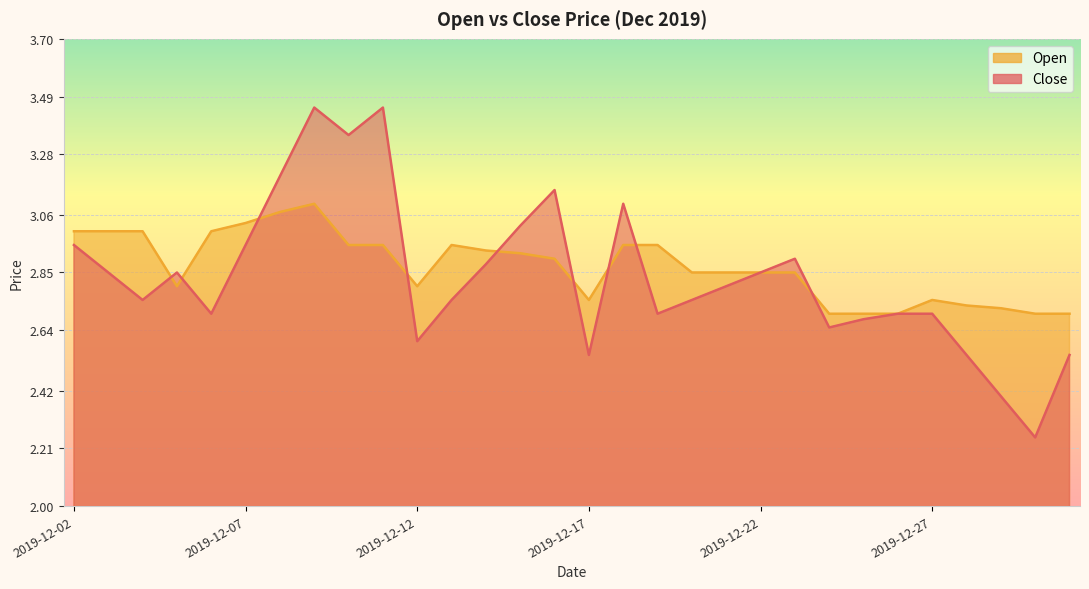

What is the difference between the highest and lowest values at 2019-12-29?

0.3